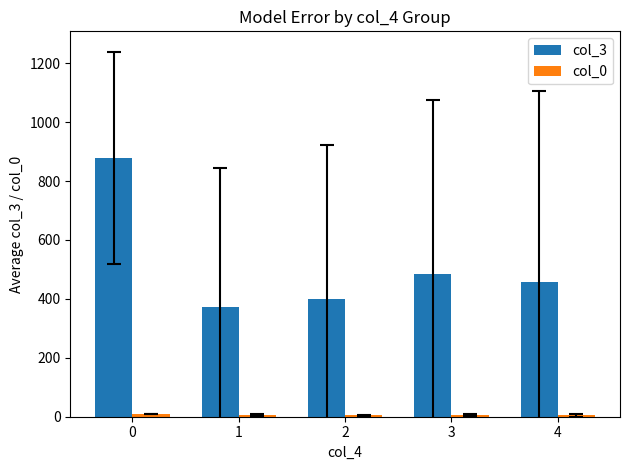

Which series has the largest total across all categories?

col_3